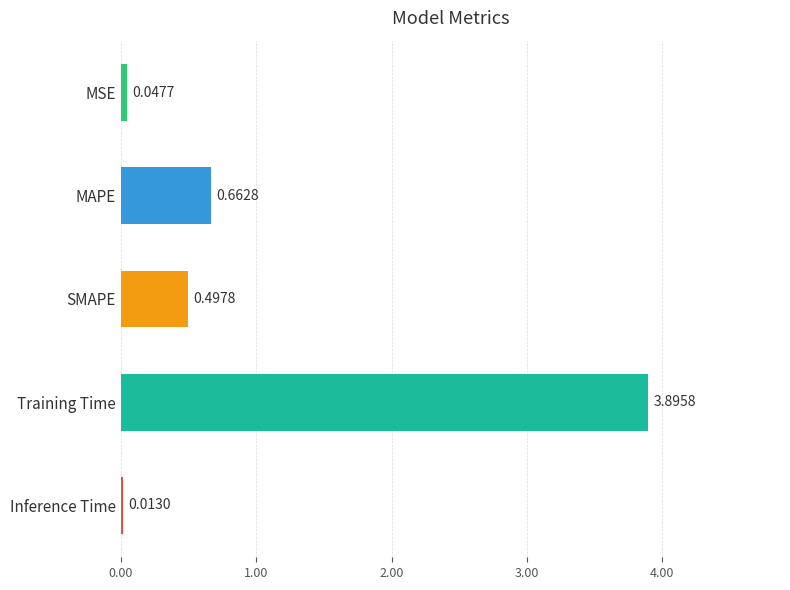

Between Inference Time and SMAPE, which is larger?

SMAPE